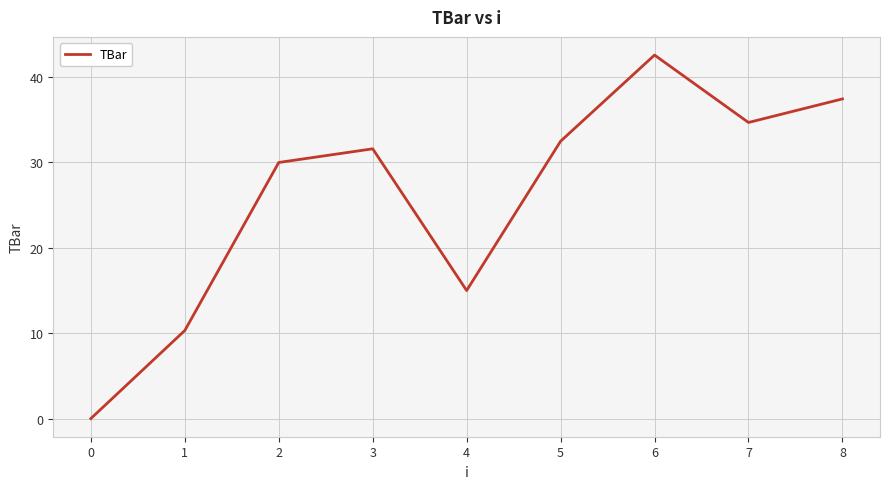

What is the sum of the values at 4 and 2?

45.0